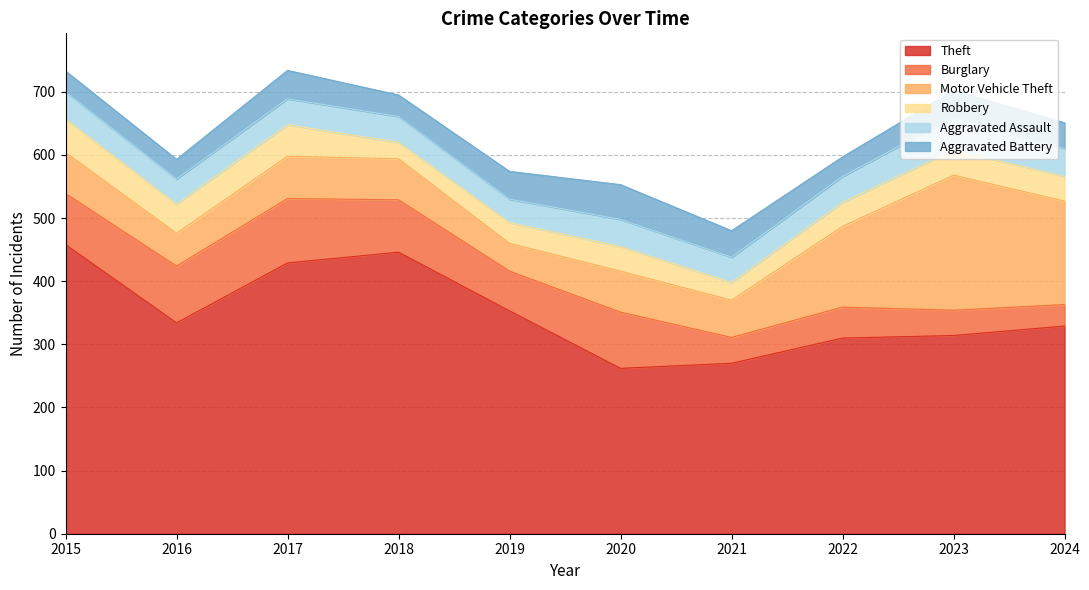

What is the total value across all series at 2017?

734